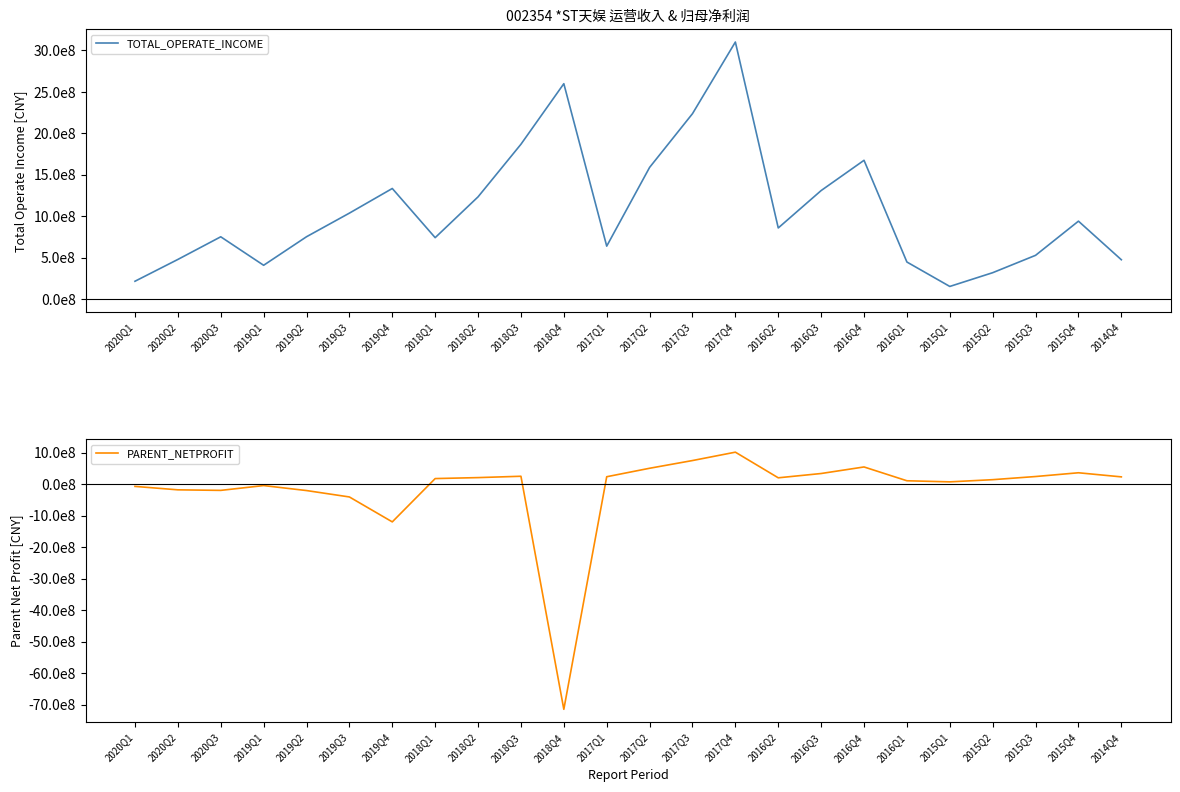

What is the value of the PARENT_NETPROFIT point at the 11th from the left?

-7150585884.4